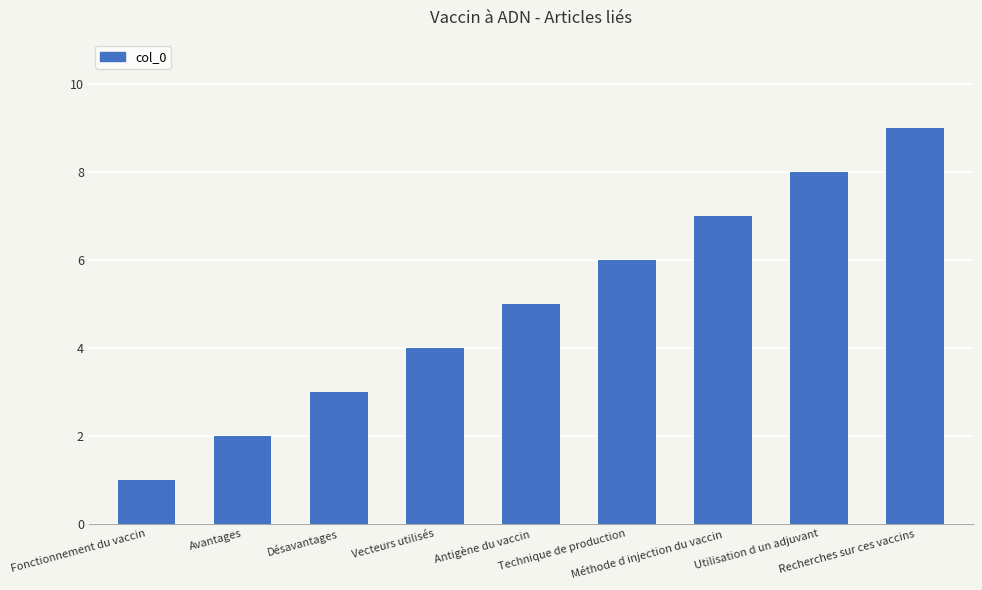

What is the minimum value shown in the chart?

1